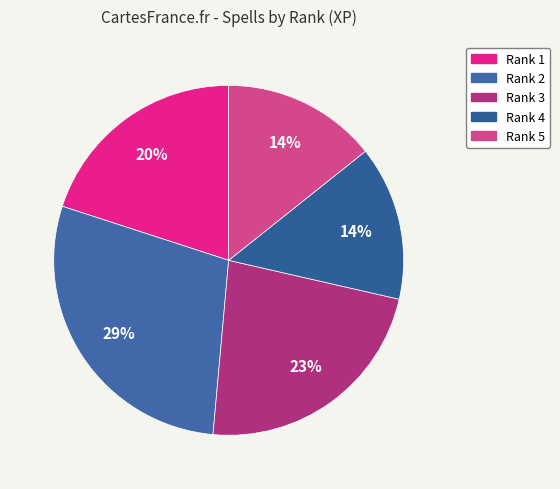

Is it true that Rank 3 is 23% of the pie?

True